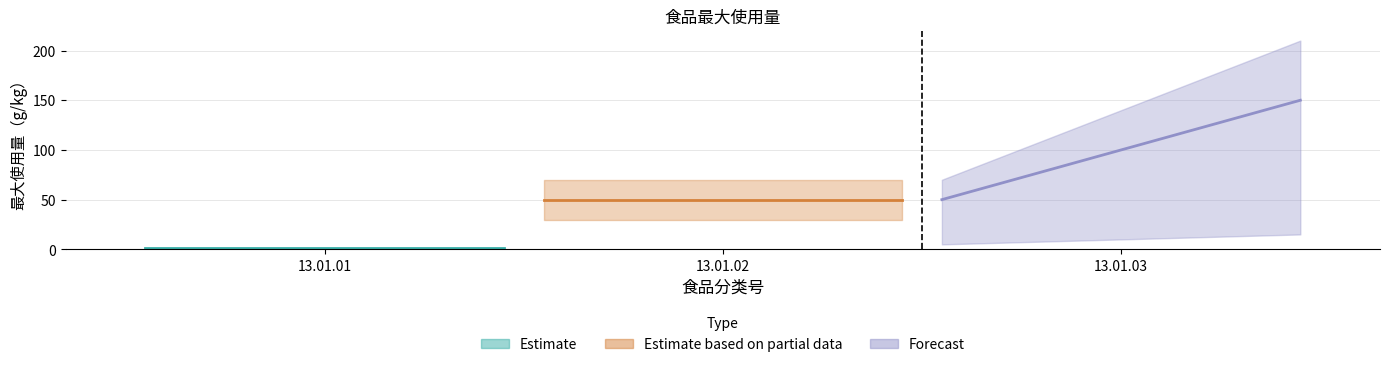

Reading left to right, extract all data points from this chart.

1	50	150